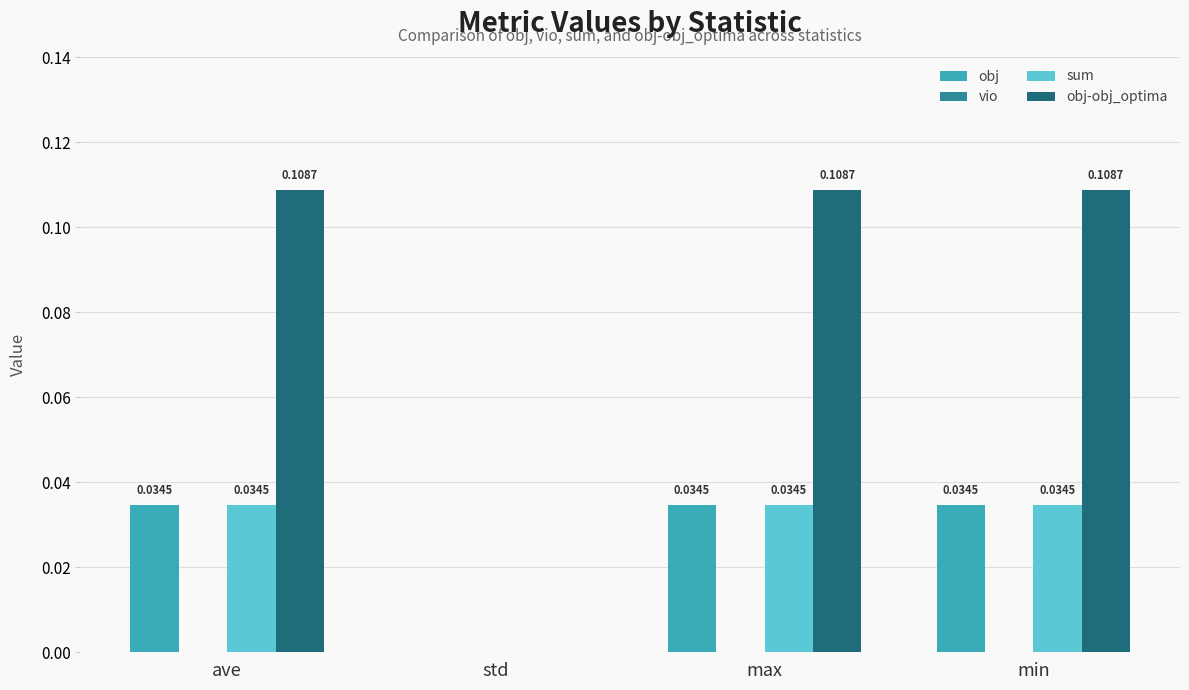

At which label is obj closest to 0?

std